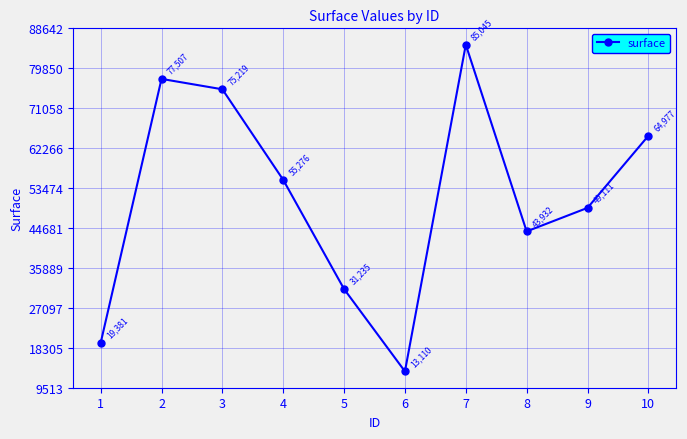

What is the sum of the values at 6 and 1?

32491